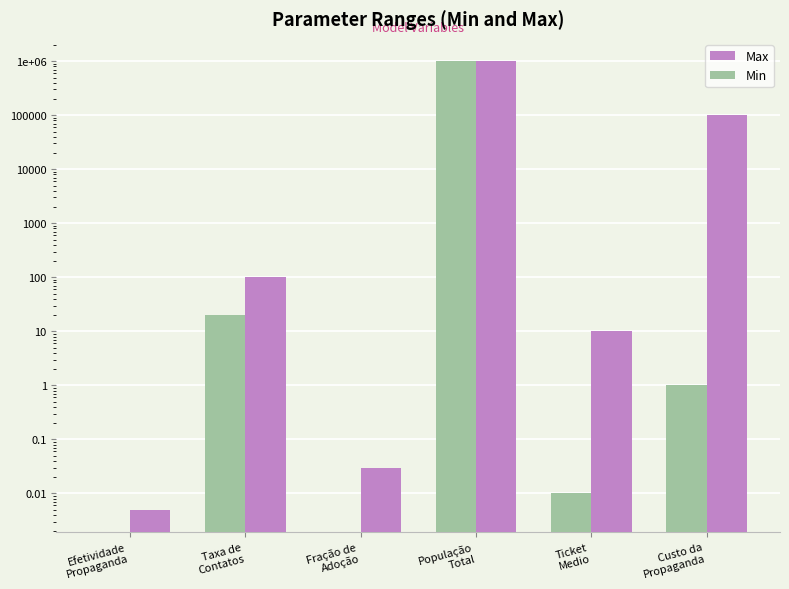

Is the value of Max at Efetividade
Propaganda greater than the value of Min at Taxa de
Contatos?

No